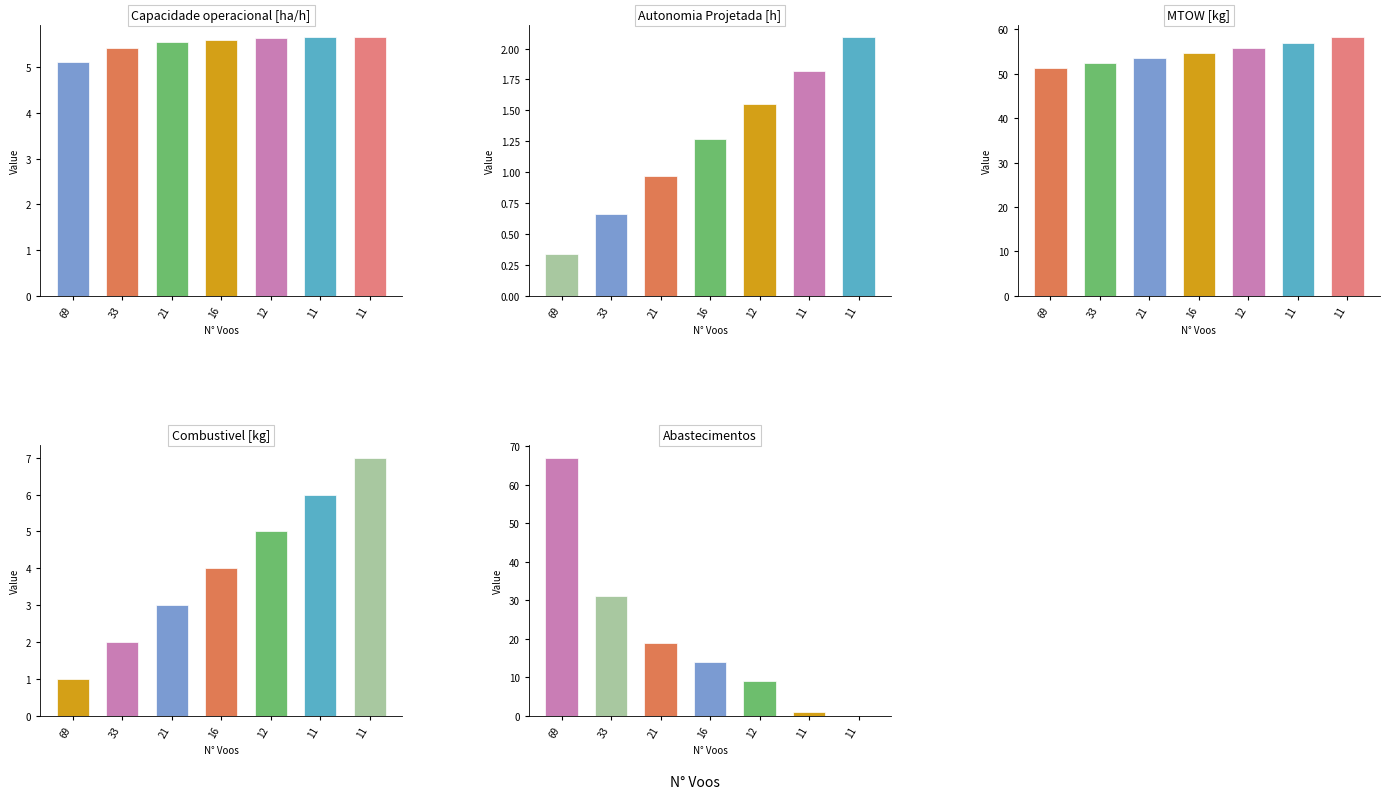

Does the chart contain stacked bars?

No